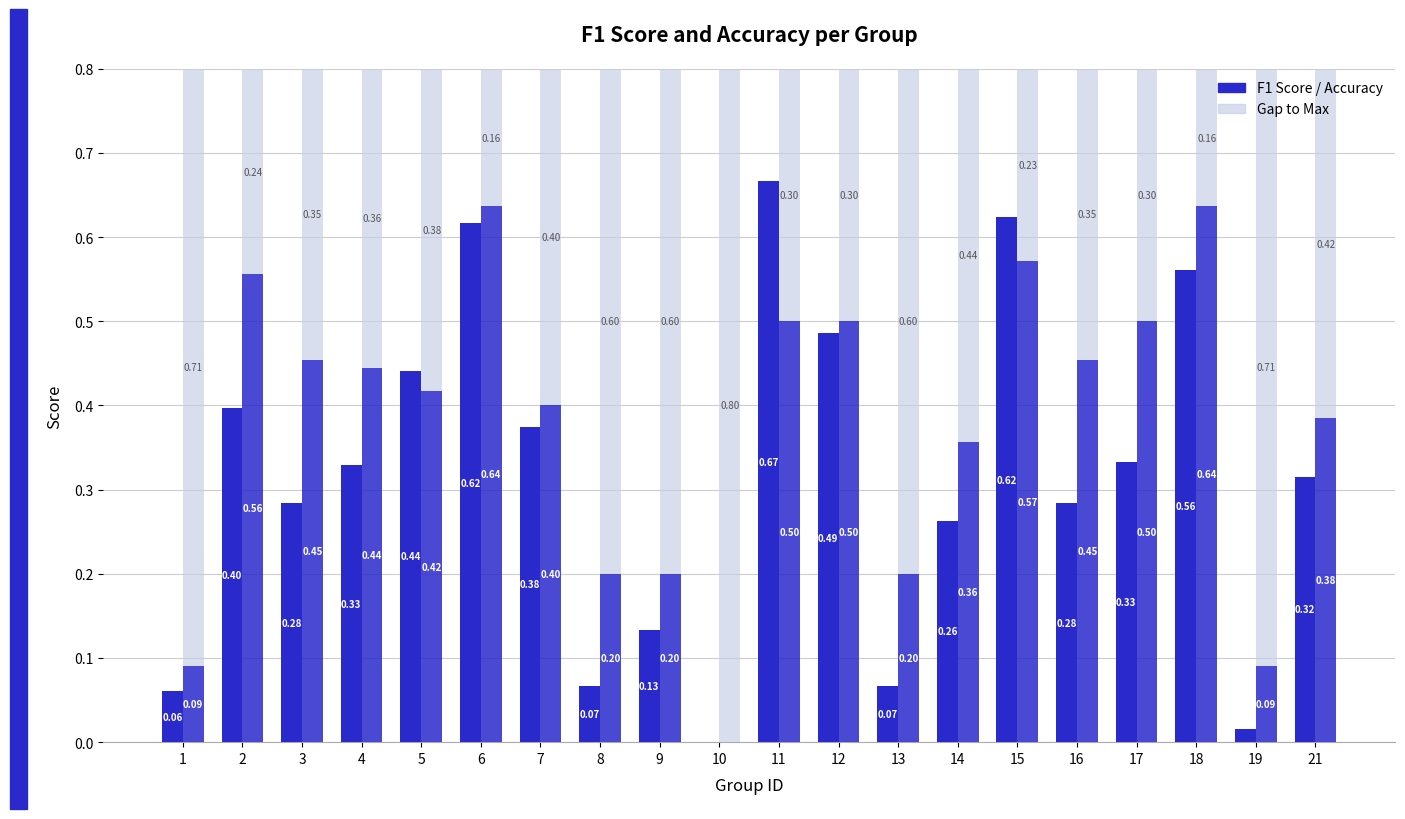

What is the sum of the Gap to Max values at 1 and 5?

1.1